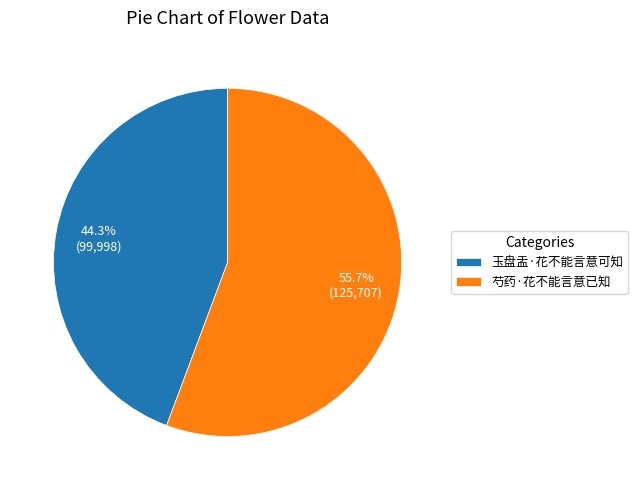

Is the sum of 芍药·花不能言意已知 and 玉盘盂·花不能言意可知 greater than half?

Yes